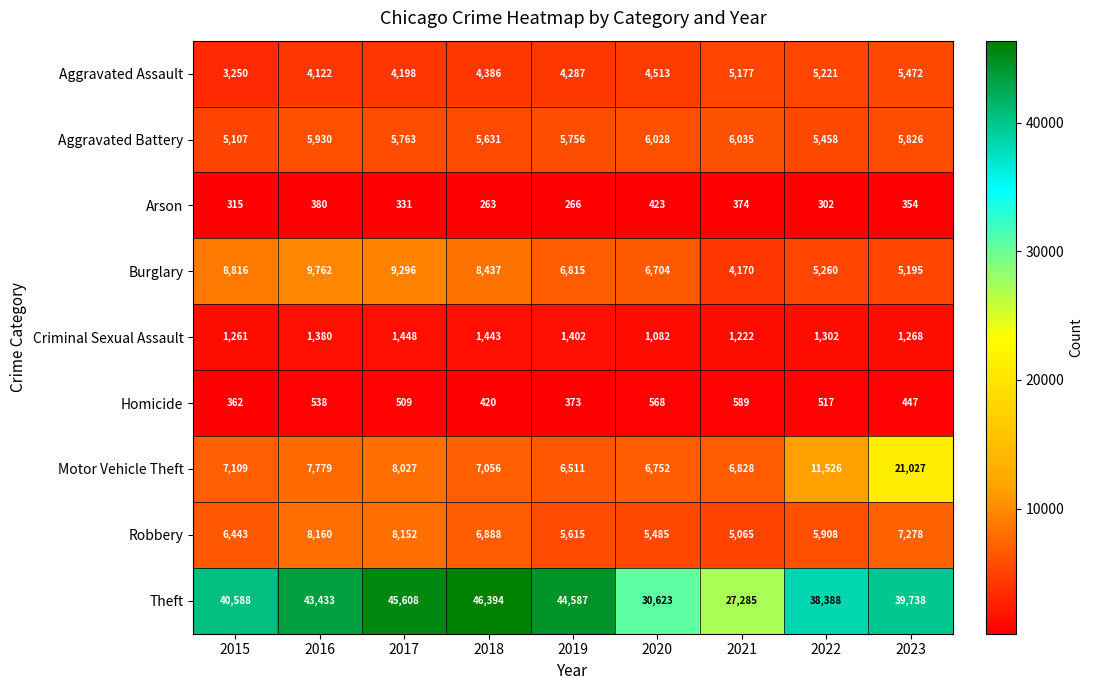

What is the spread (max minus min) of values at 2016?

43053